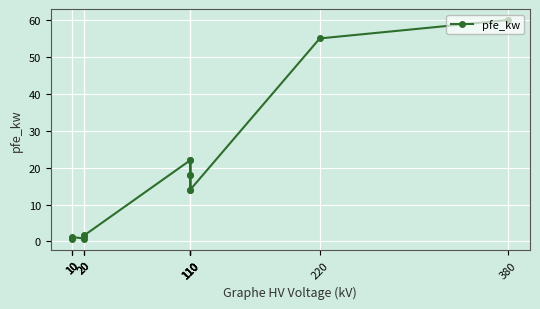

List the labels in order of value, smallest first.

10, 20, 10, 10, 20, 20, 110, 110, 110, 110, 110, 110, 220, 380